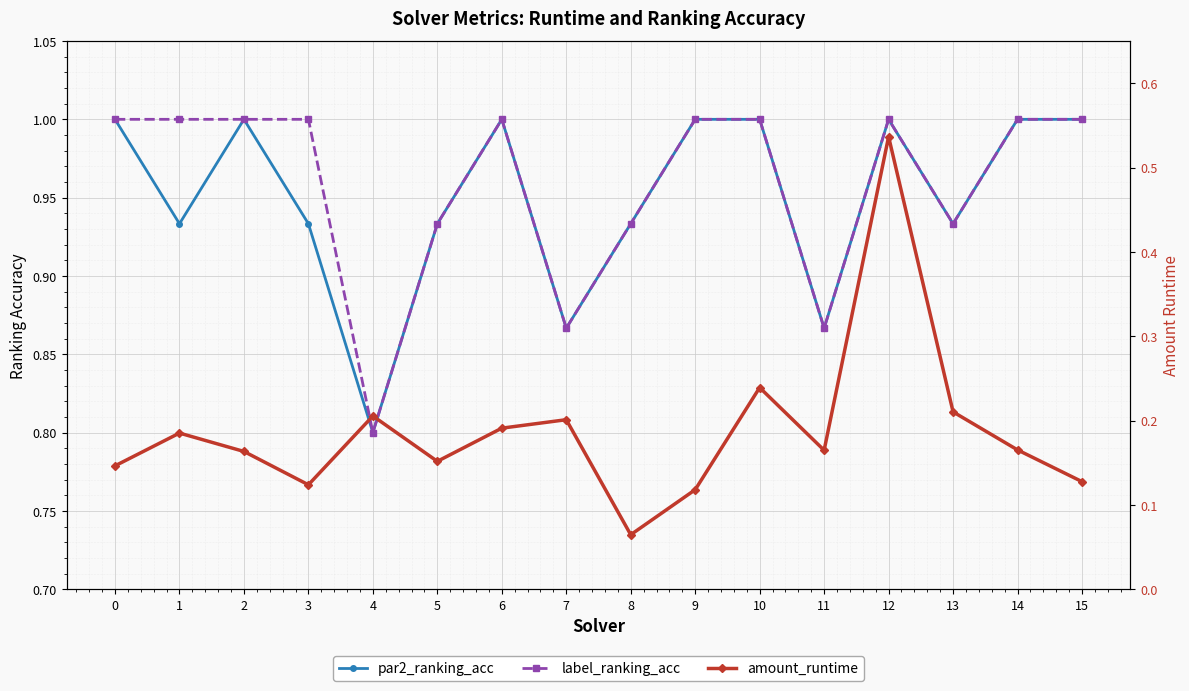

How many amount_runtime values are between 0 and 1?

16